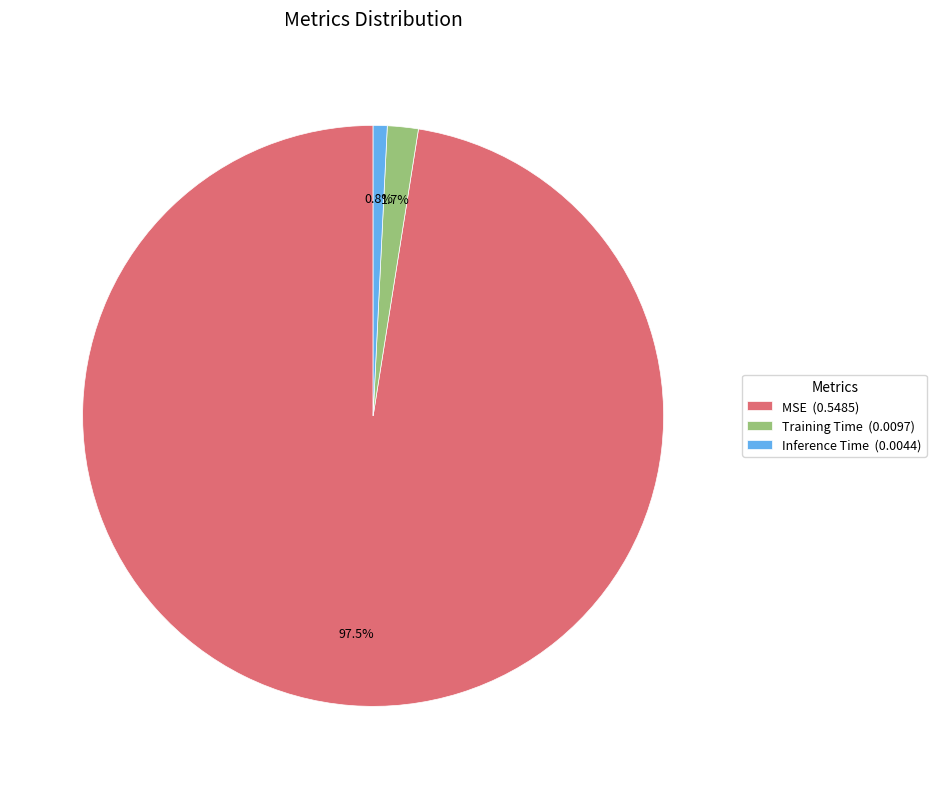

Which has a higher value, MSE (0.5485) or Training Time (0.0097)?

MSE (0.5485)